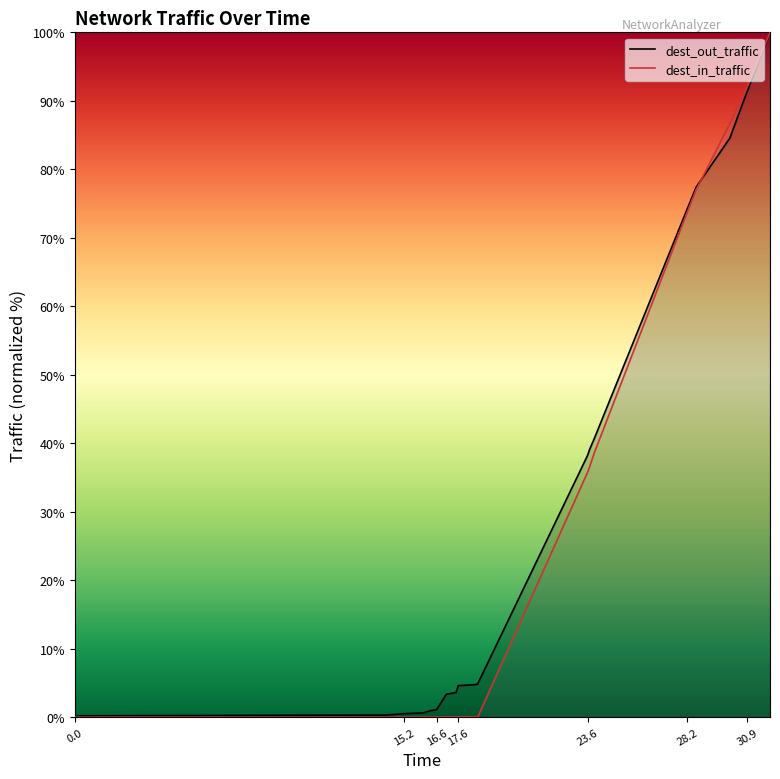

How many values in the dest_out_traffic series are below 4?

9